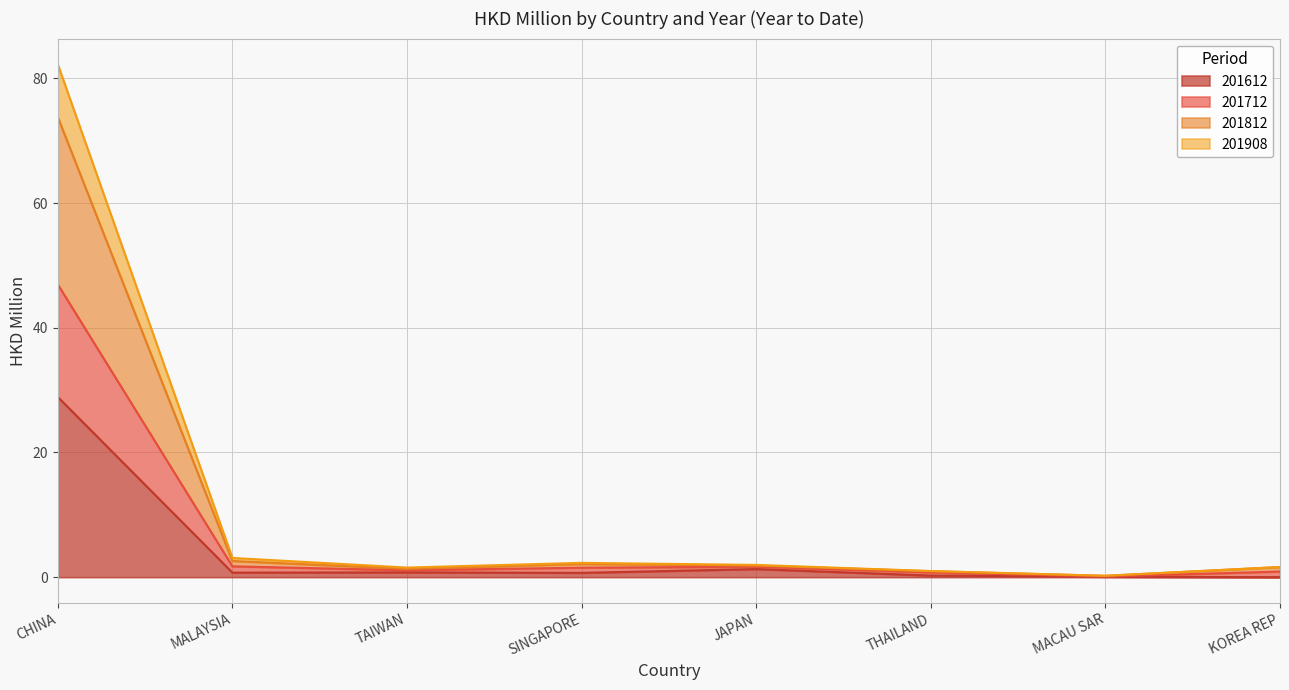

How many lines are shown in the chart?

4